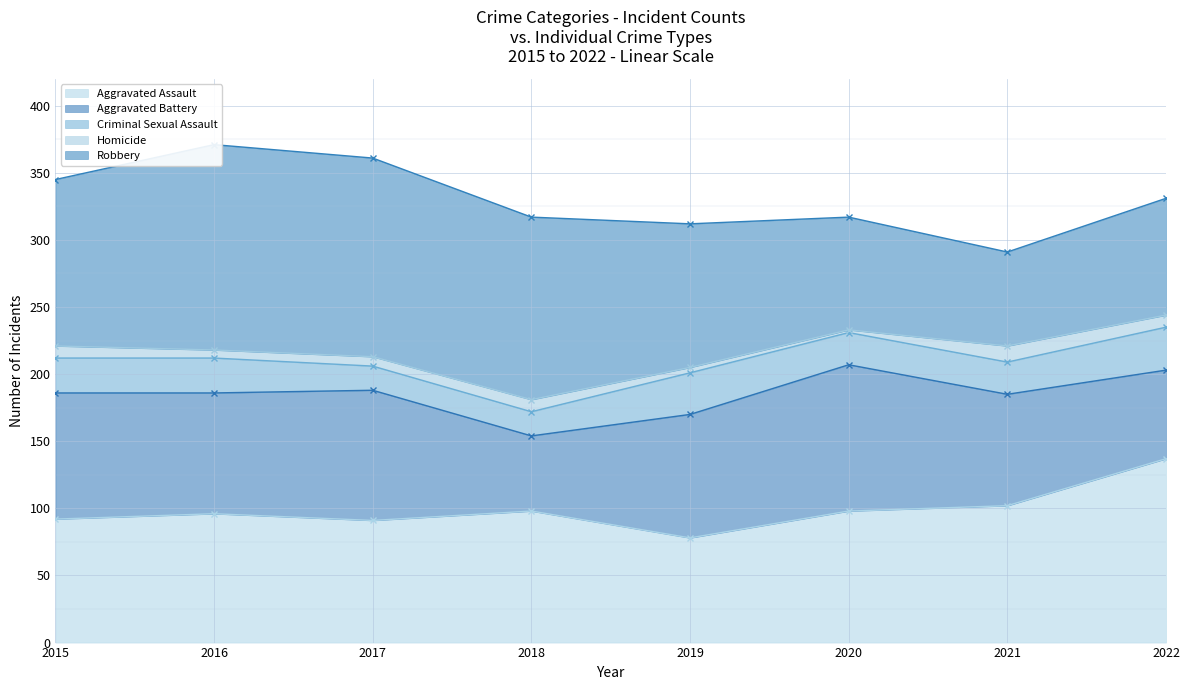

How many interior local peaks does the Homicide series have?

2